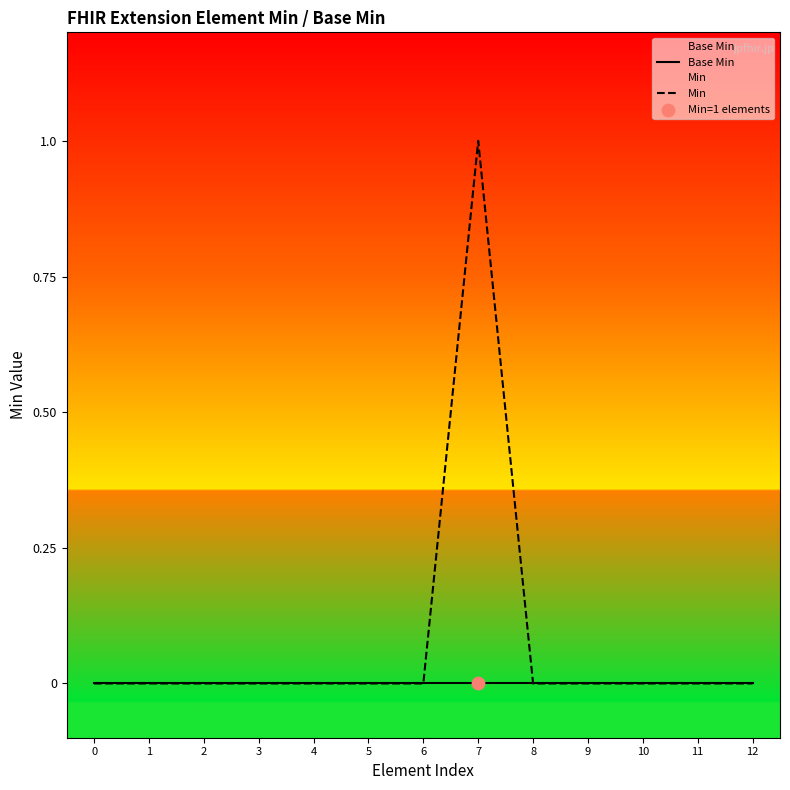

Which series reaches the minimum Y coordinate?

Base Min